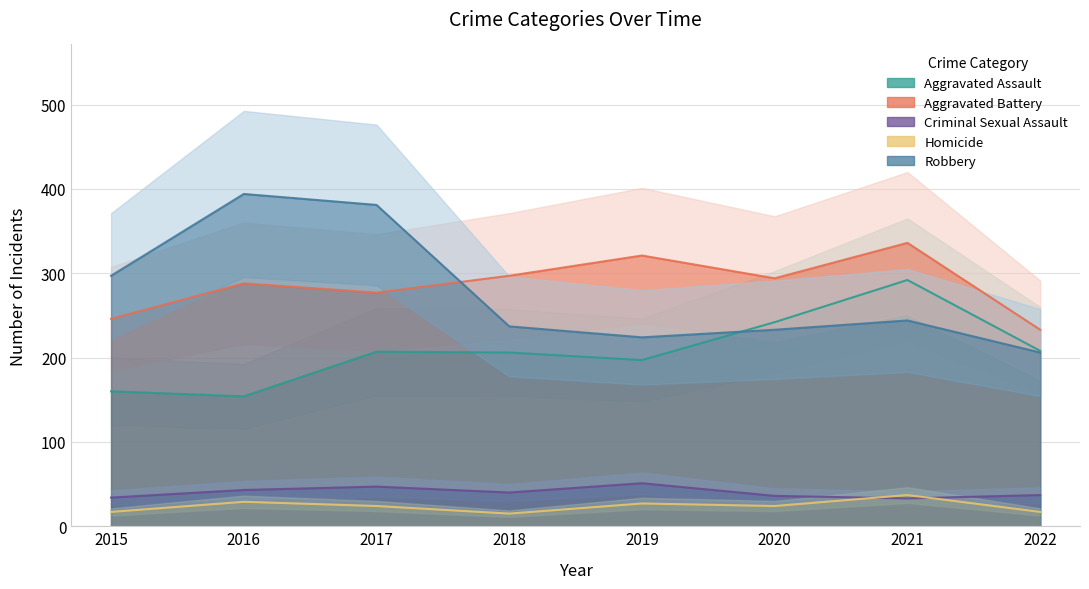

How many interior local valleys does the Aggravated Assault series have?

2